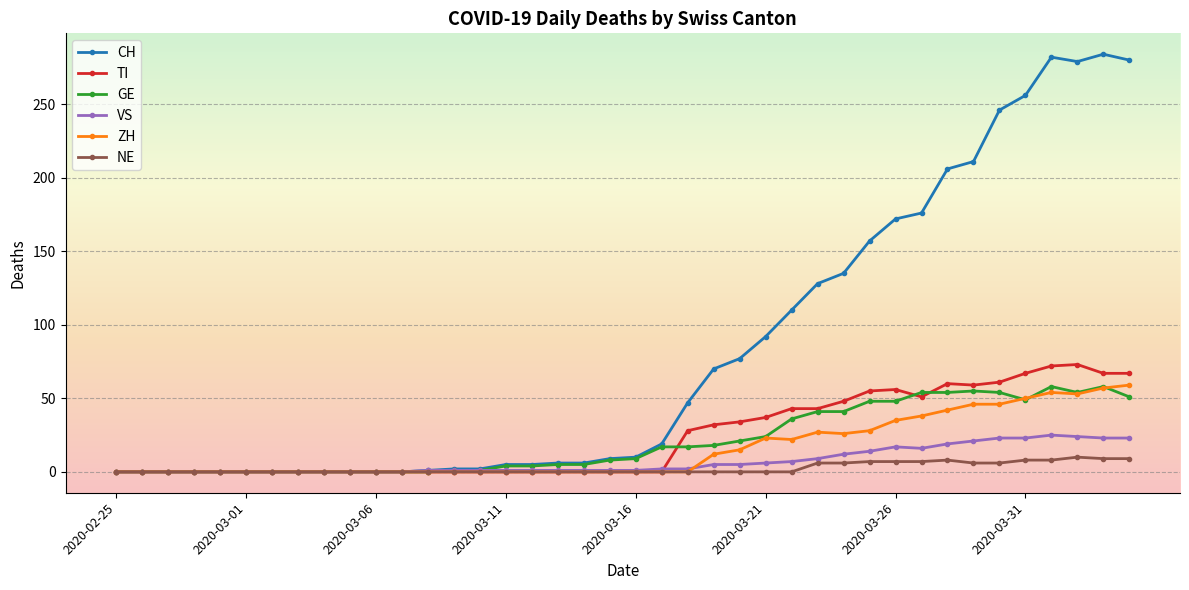

What is the maximum value for VS?

25